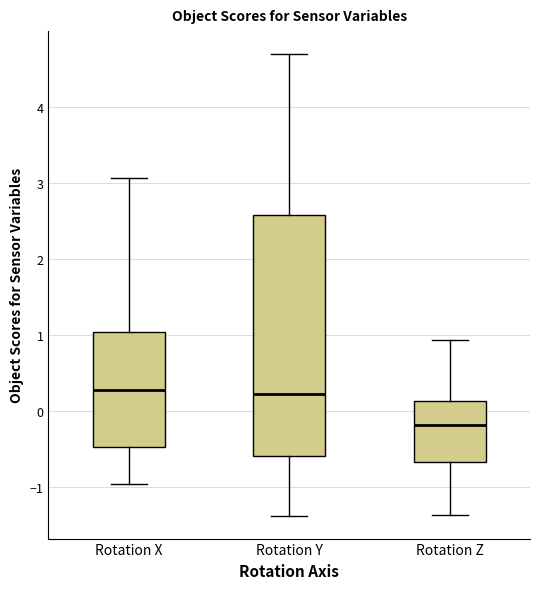

Which box has the lowest median line?

Rotation Z